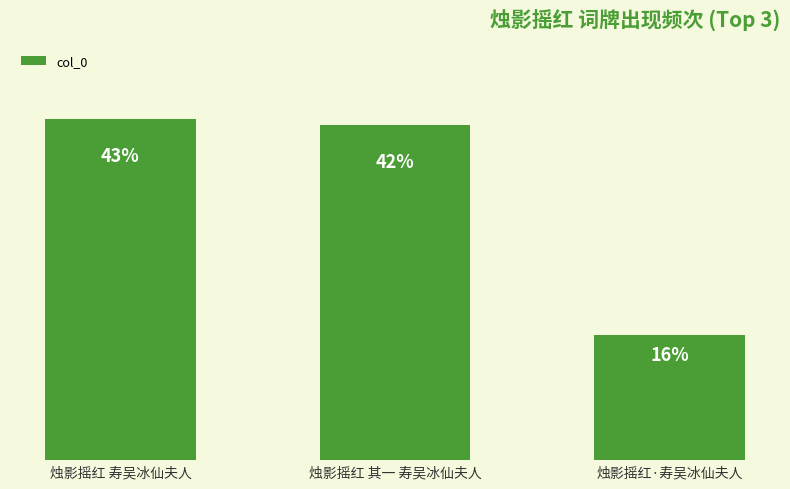

At which category does the chart reach its peak across all series?

烛影摇红 寿吴冰仙夫人